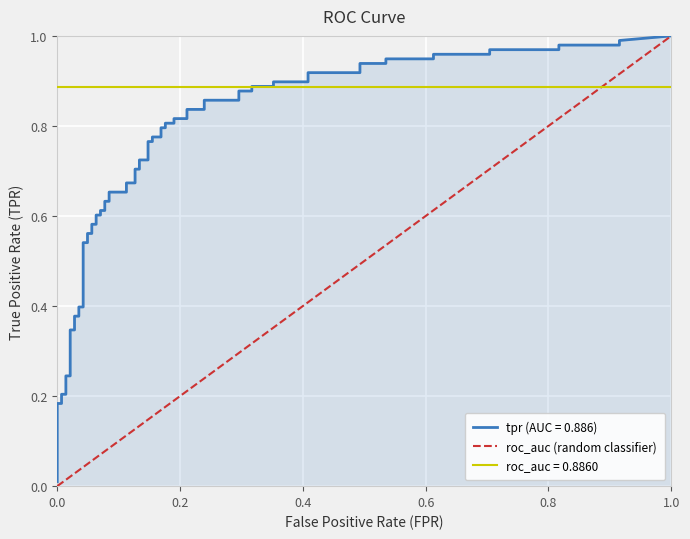

The chart shows a value of 0 at 0.0. True or false?

False